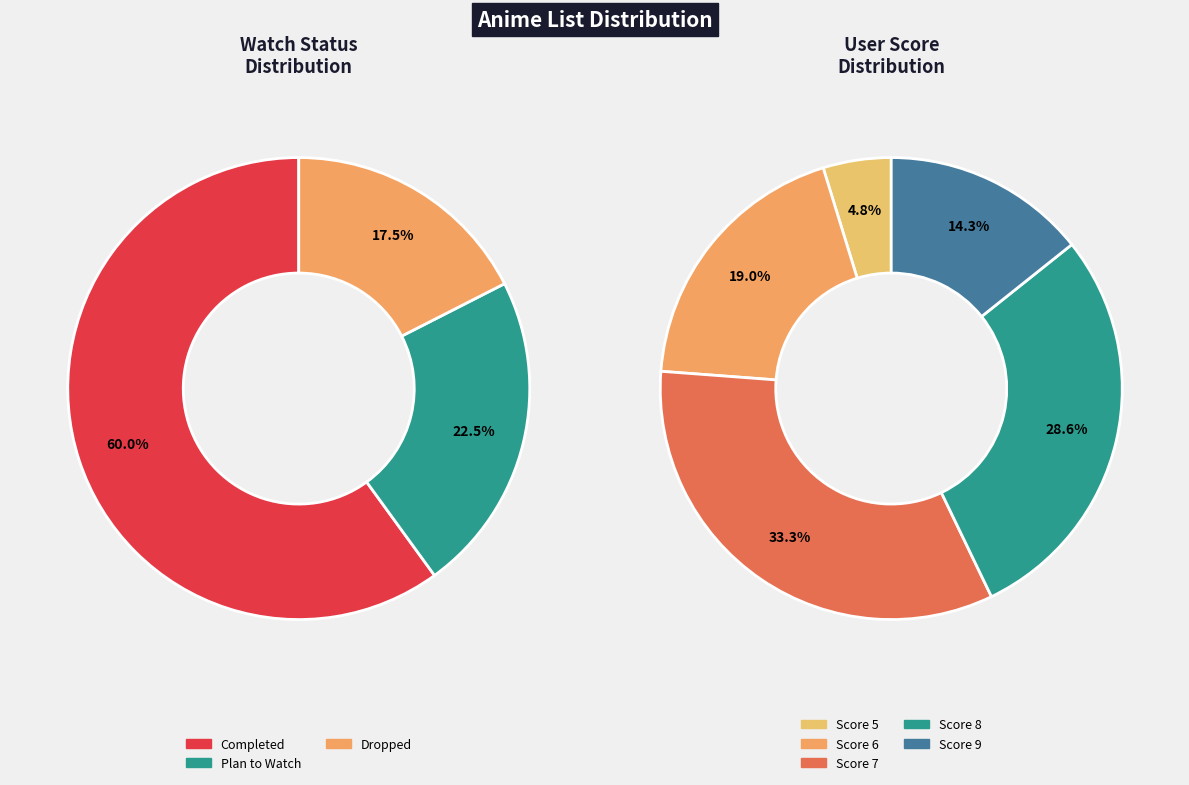

What is the largest slice in the pie chart?

Completed